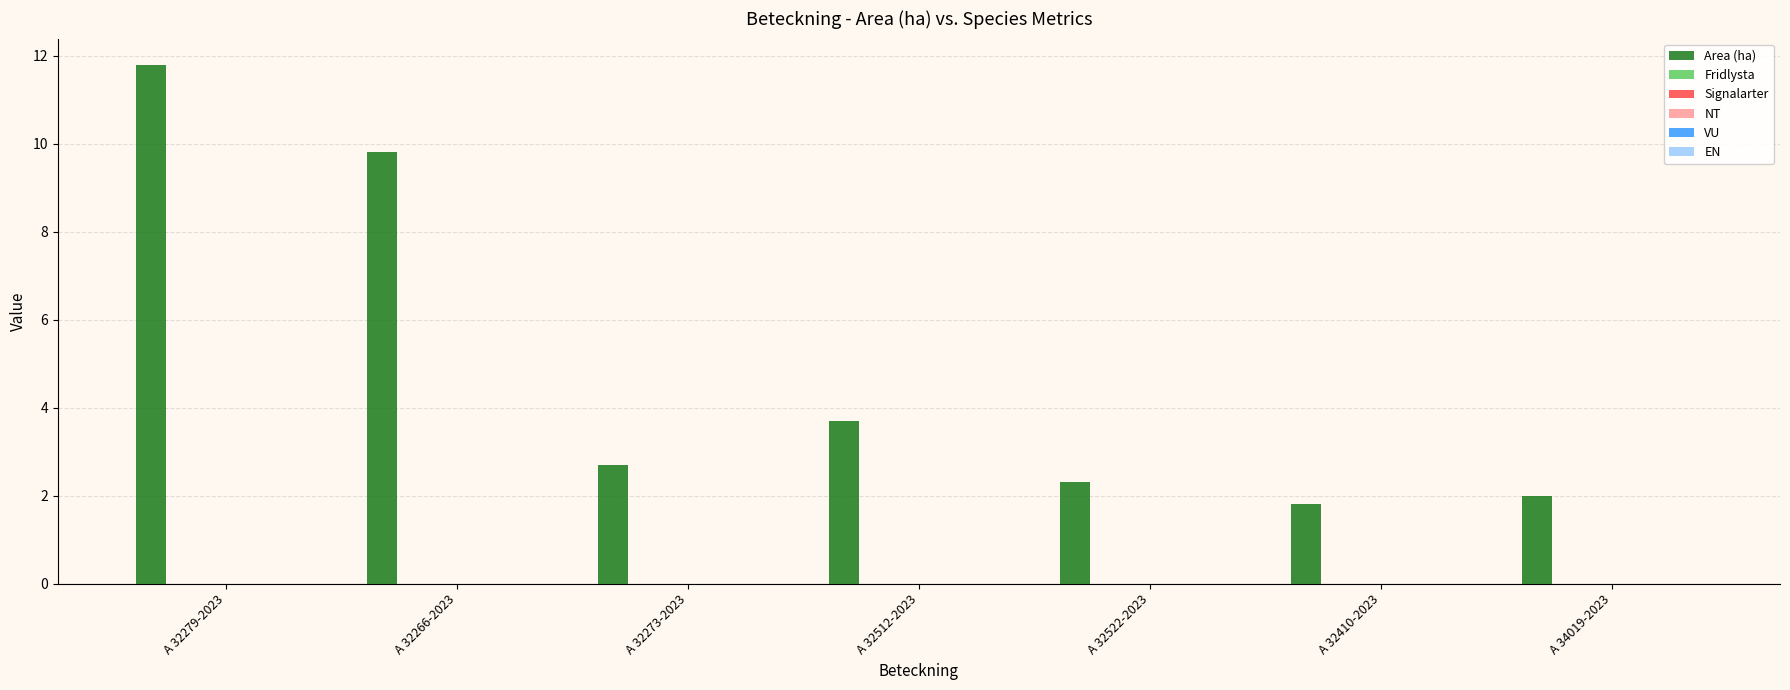

What is the difference between the maximum and minimum values?

10.0